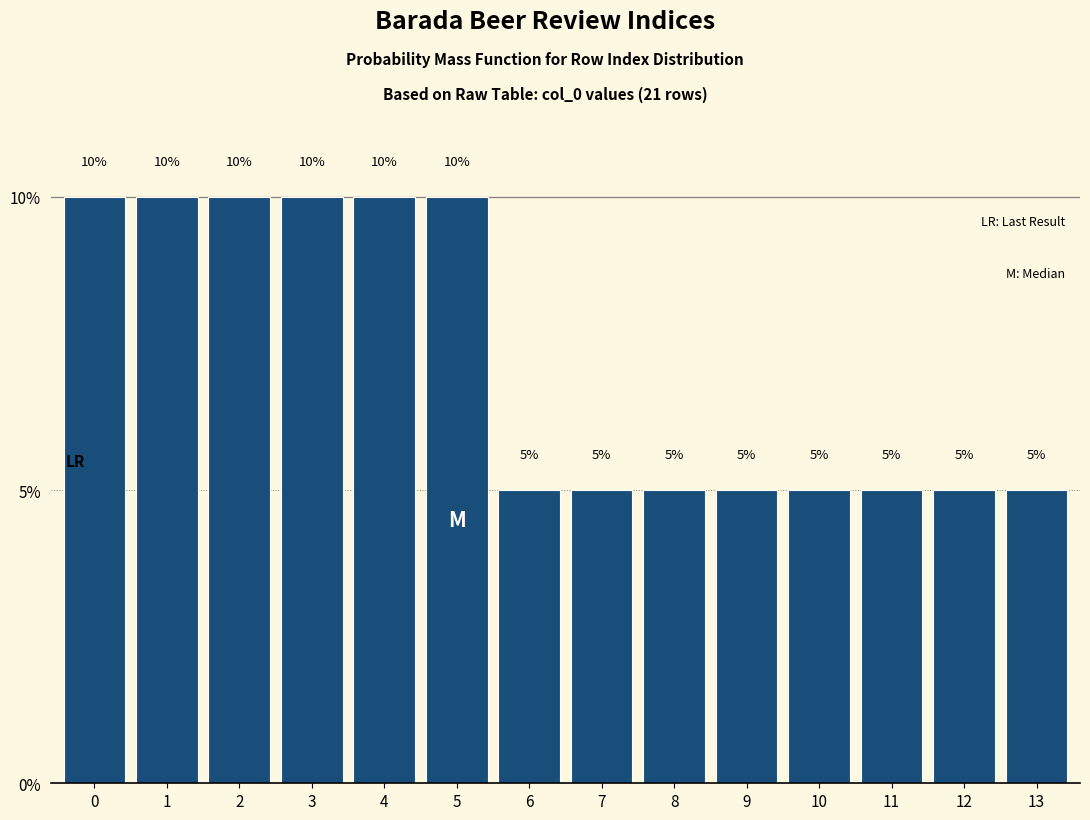

Reading left to right, list all the values displayed in this chart.

0=10	1=10	2=10	3=10	4=10	5=10	6=5	7=5	8=5	9=5	10=5	11=5	12=5	13=5